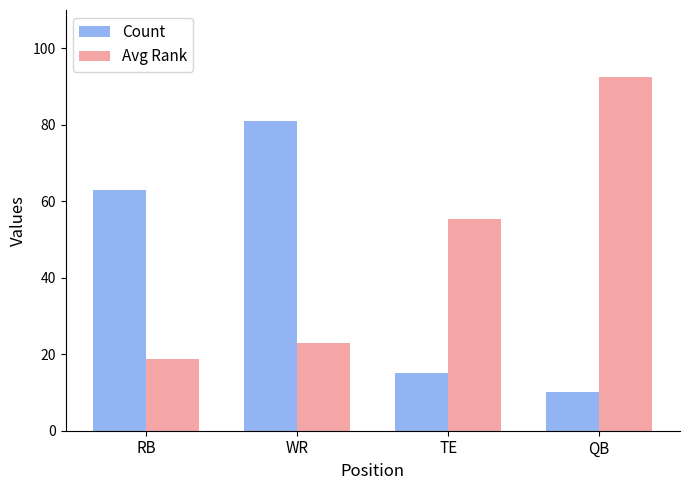

How many values in the Avg Rank series exceed 55?

2